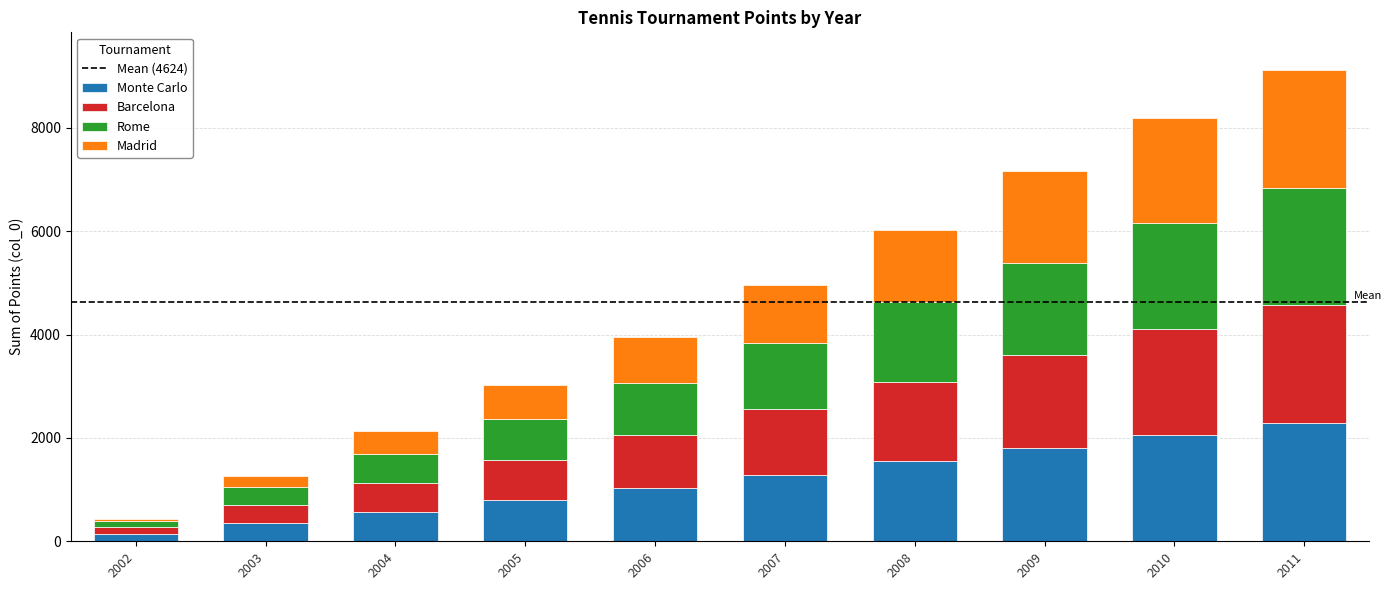

Which category has the highest value in the Monte Carlo series?

2011